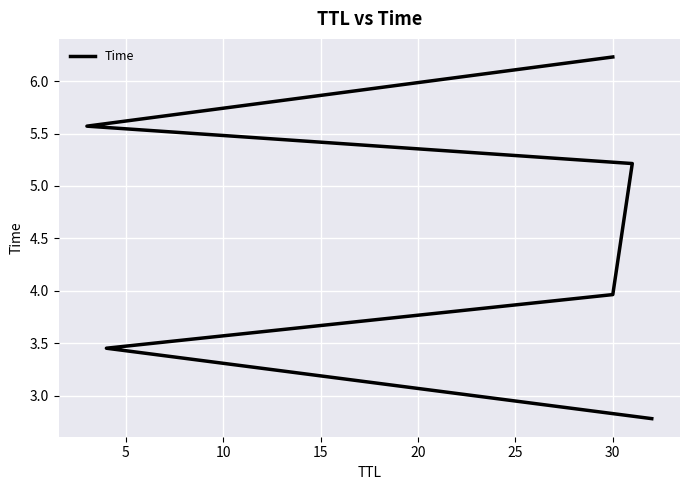

Approximately how many times larger is the value at 0 compared to 25?

0.4